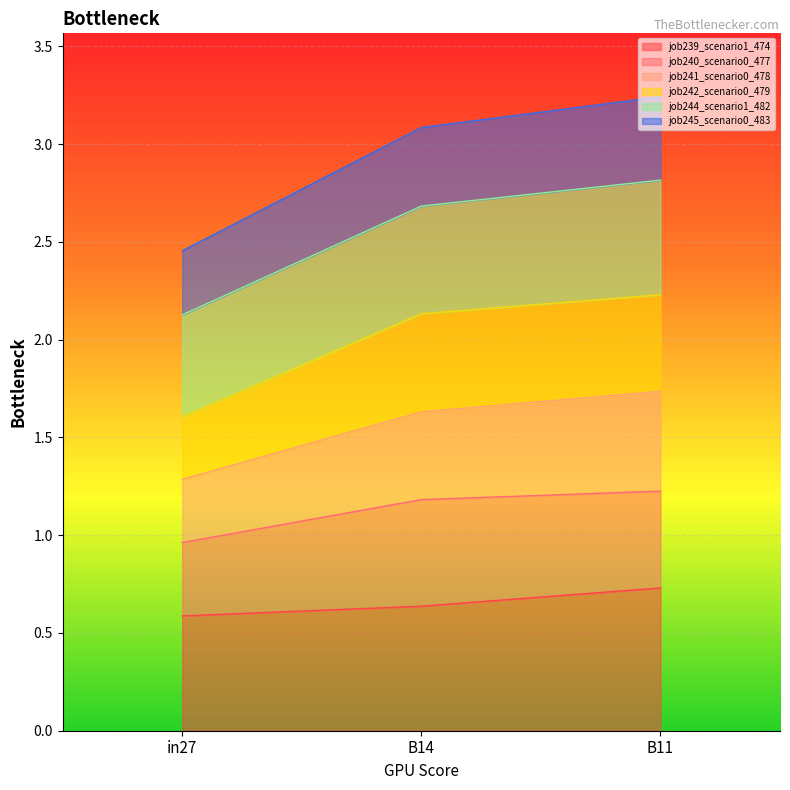

The job241_scenario0_478 series shows 1.7 at in27. True or false?

False